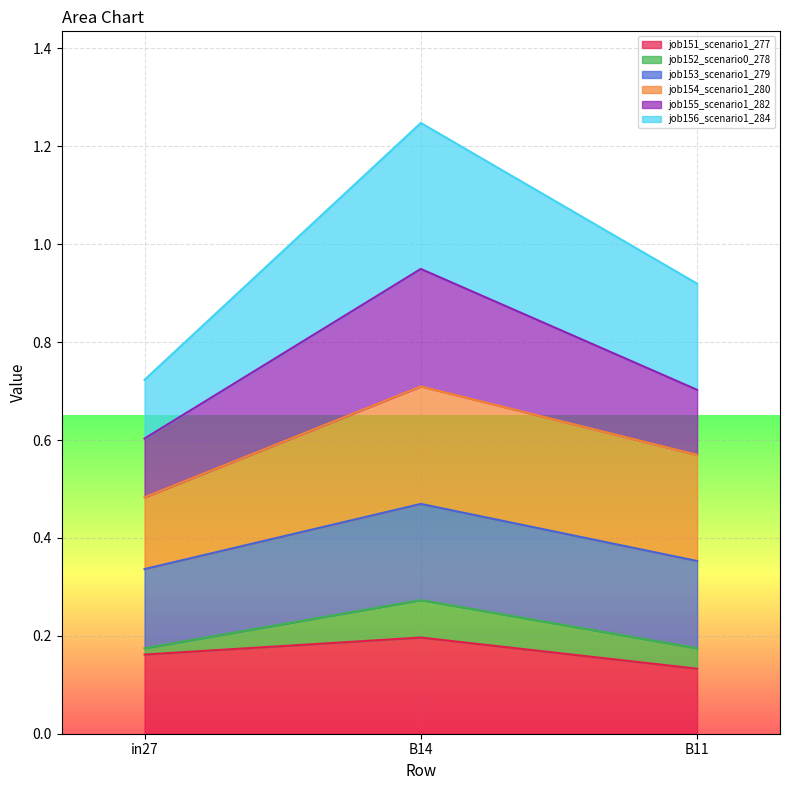

At which category is the sum across all series the highest?

B14